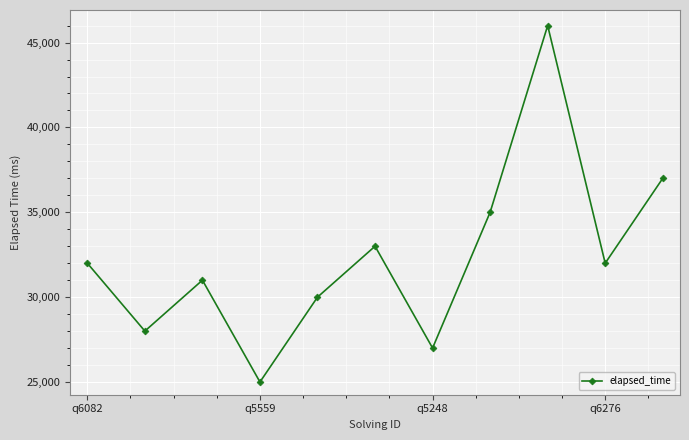

What is the average value?

32364